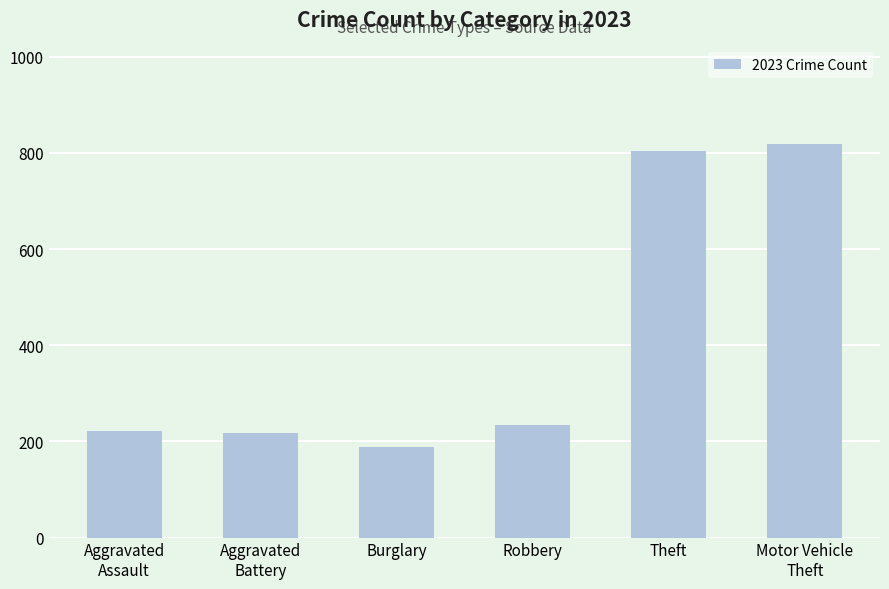

What is the difference between the maximum and minimum values?

631